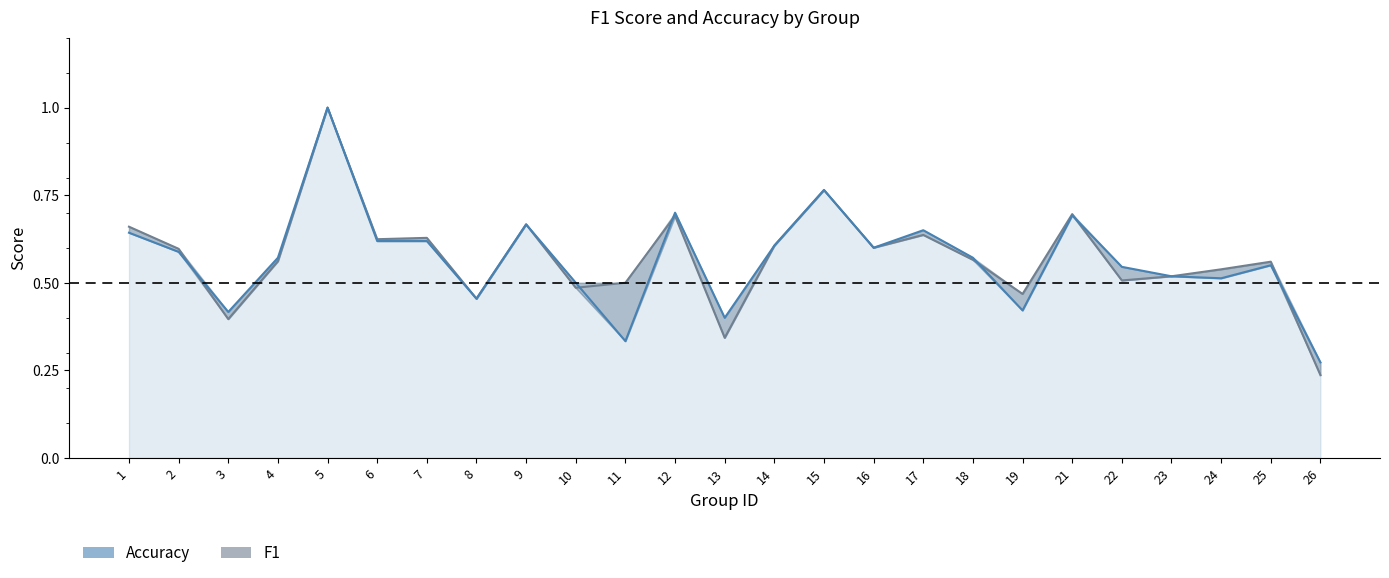

Is the value of f1 at 6 greater than the value of accuracy at 15?

No